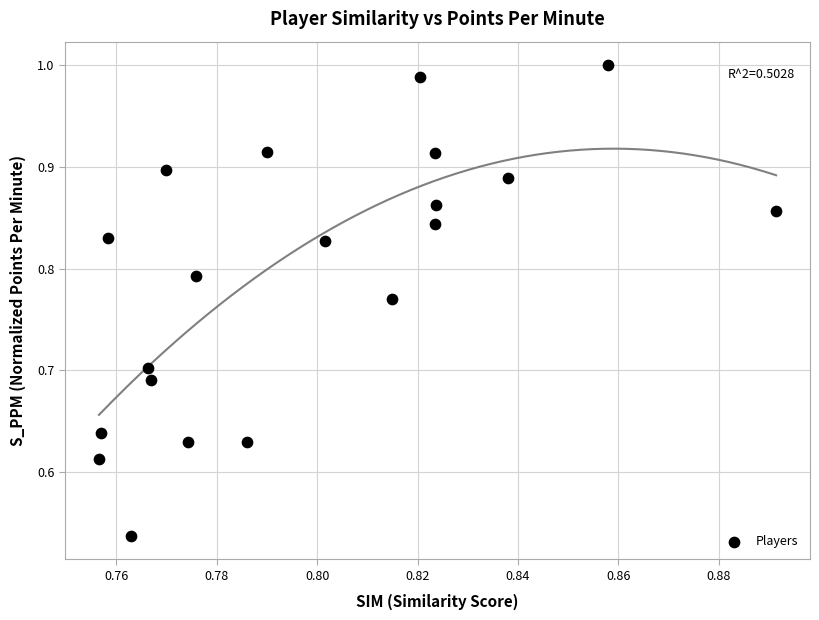

Count the number of points in this scatter plot.

20